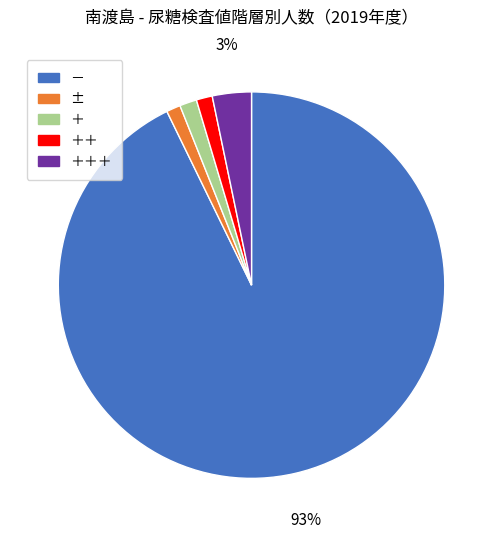

Does any single category account for the majority?

Yes